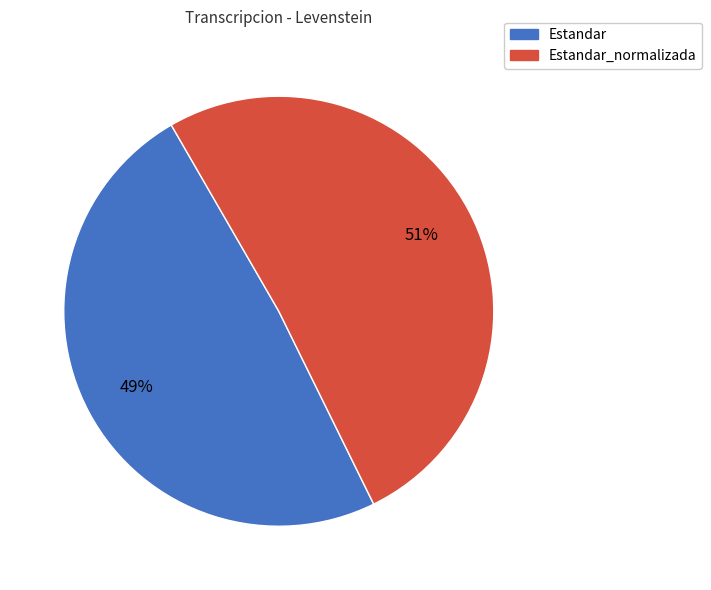

True or false: Estandar accounts for 33% of the total.

False